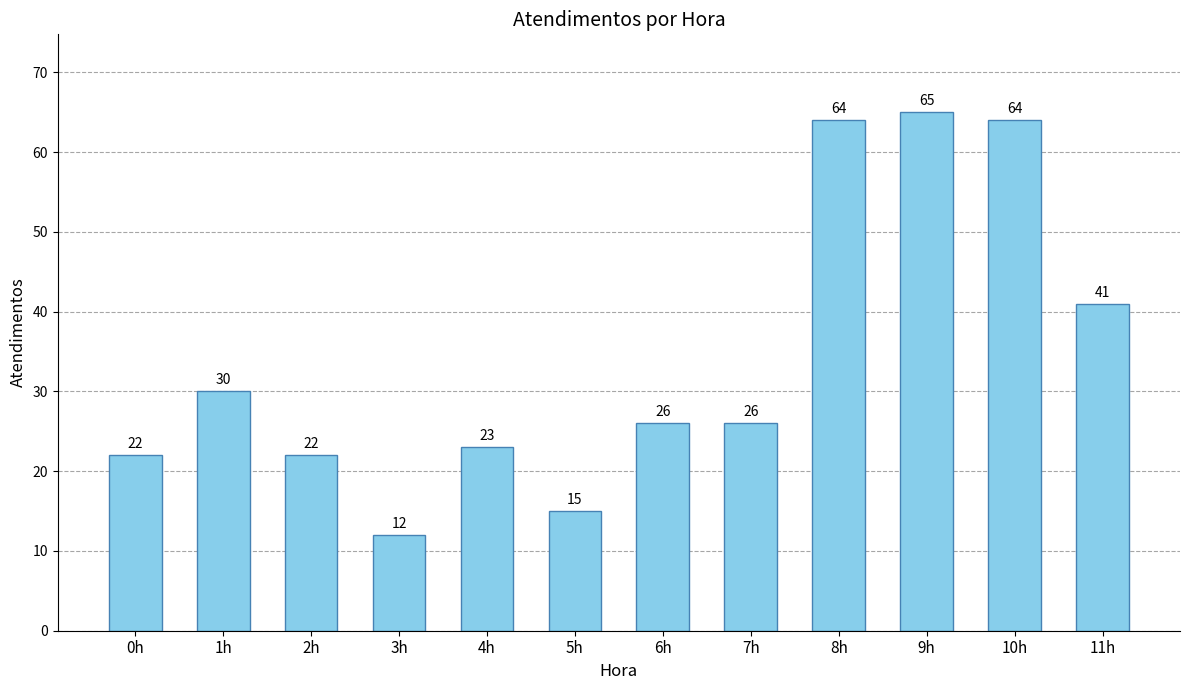

What is the sum of all values?

410